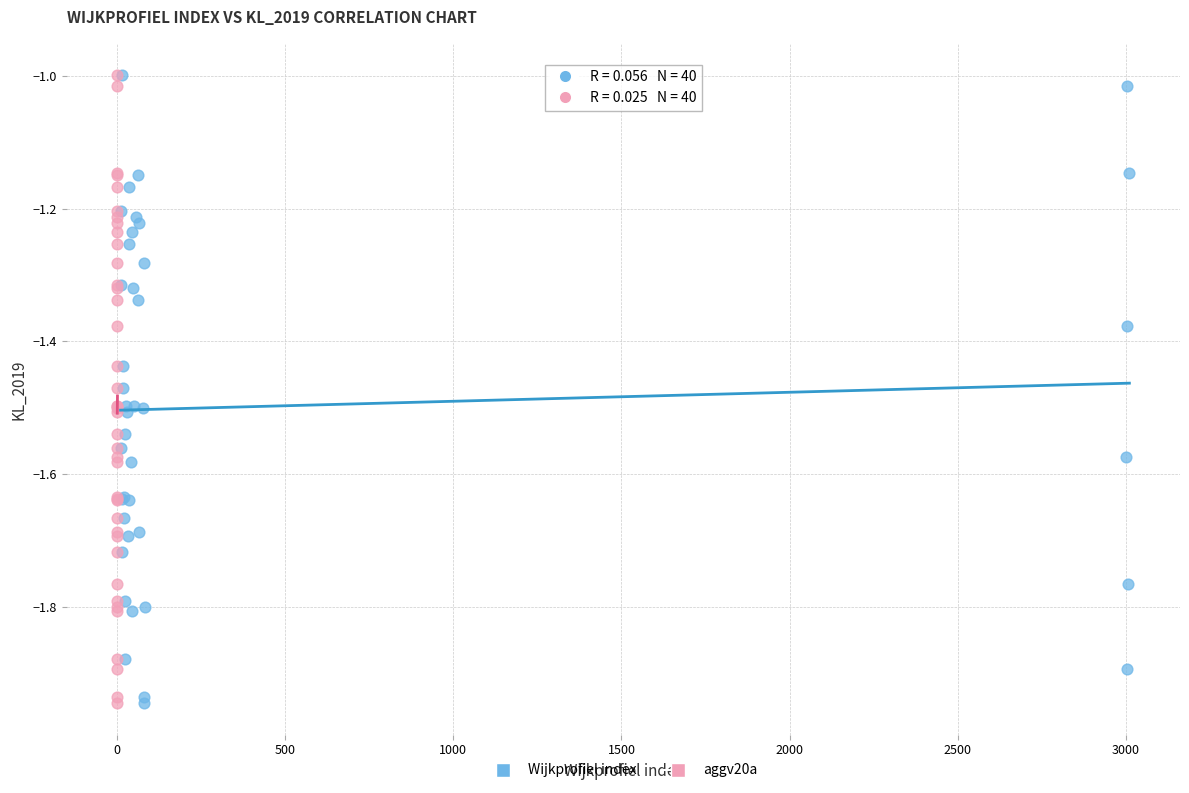

What are all the series names shown in the legend?

Wijkprofiel index, aggv20a